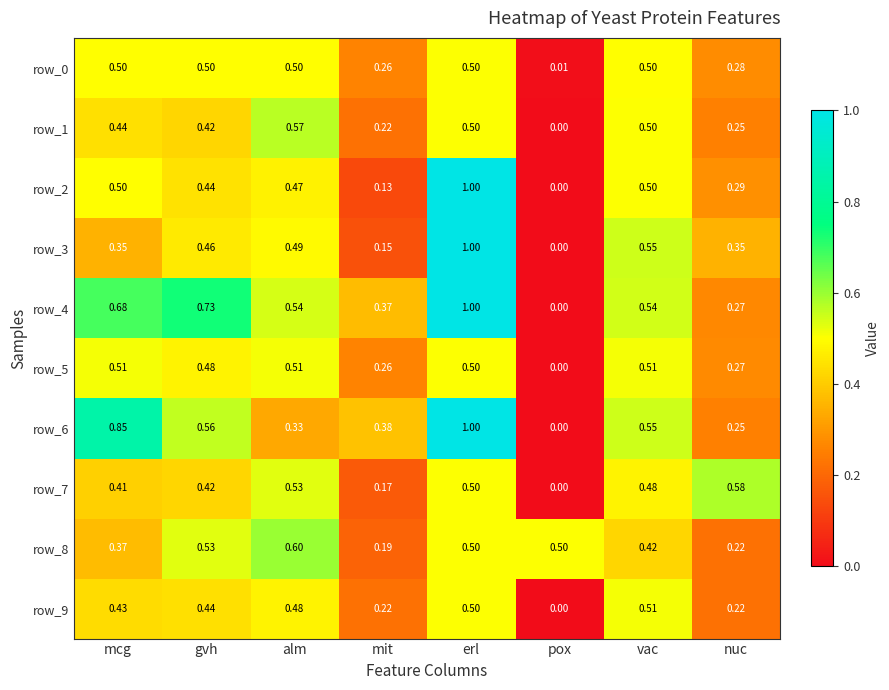

Which series has the largest total across all categories?

row_4